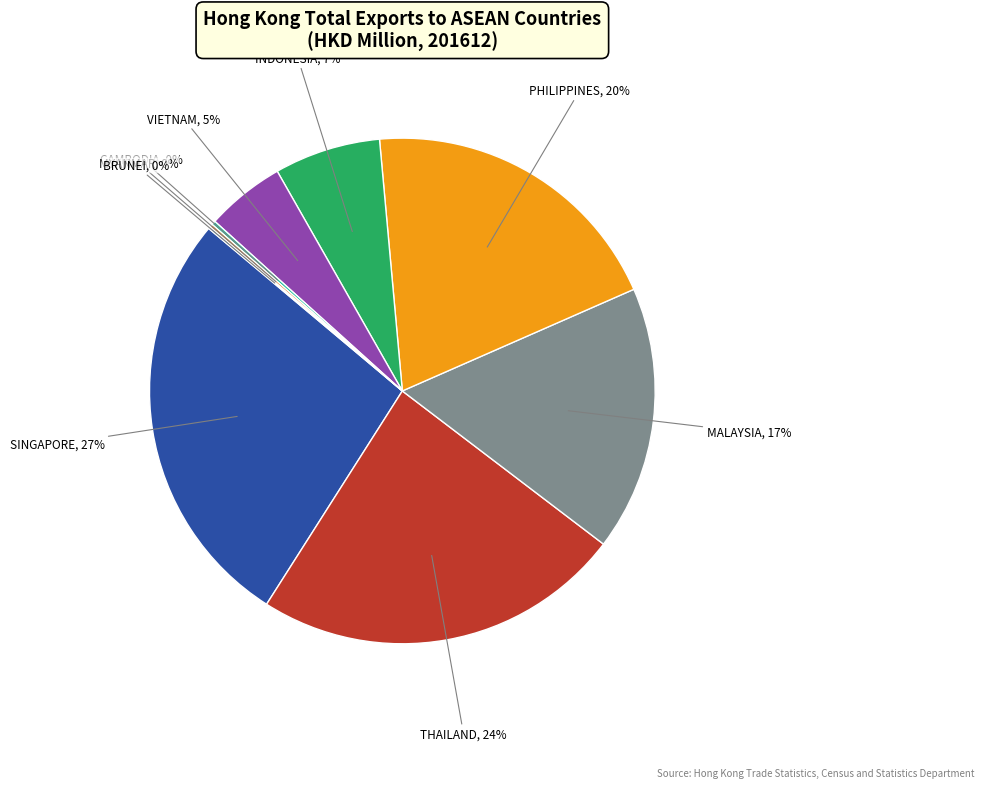

Is the sum of THAILAND and PHILIPPINES greater than half?

No